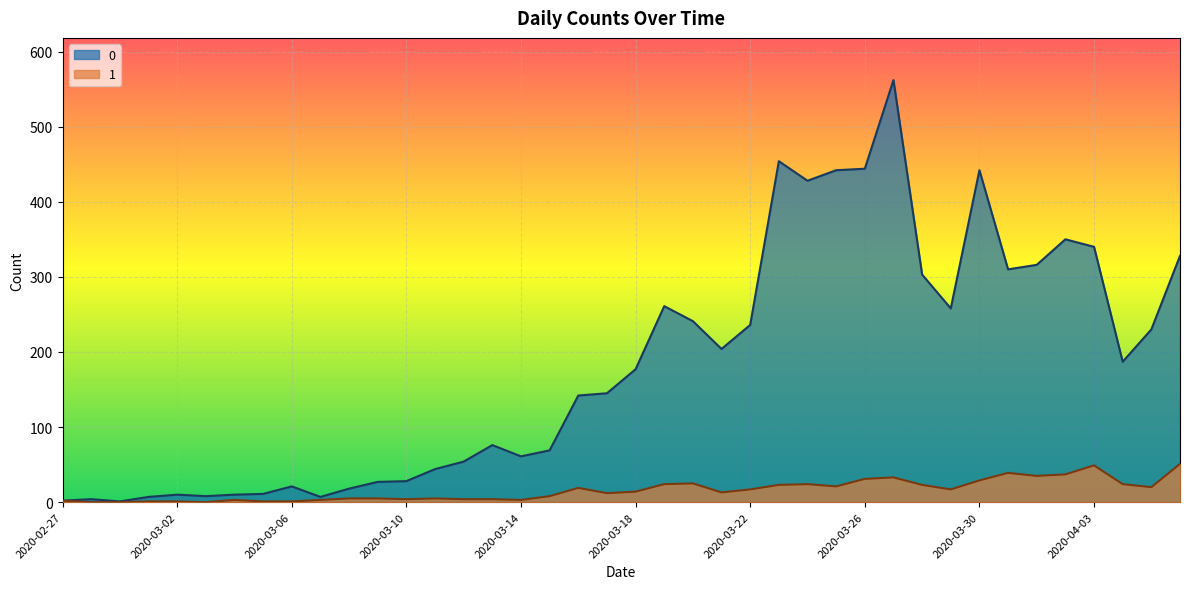

Is it true that 0 equals 204 at 2020-03-21?

True